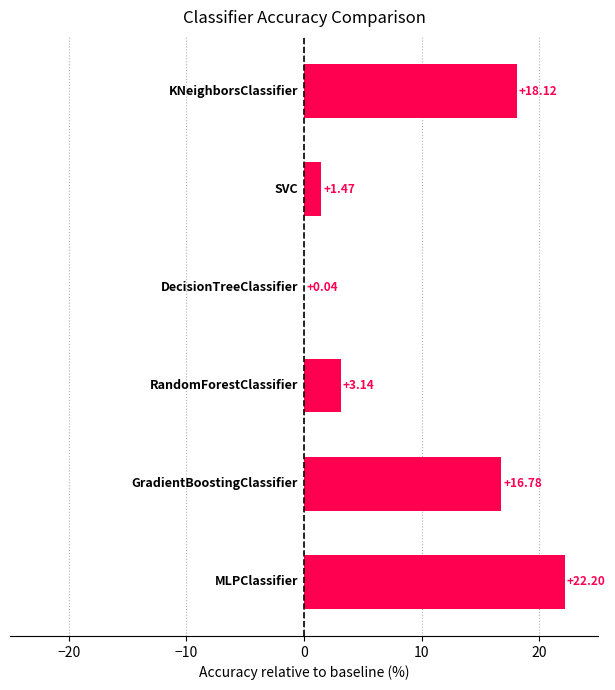

What is the sum of all values?

61.8